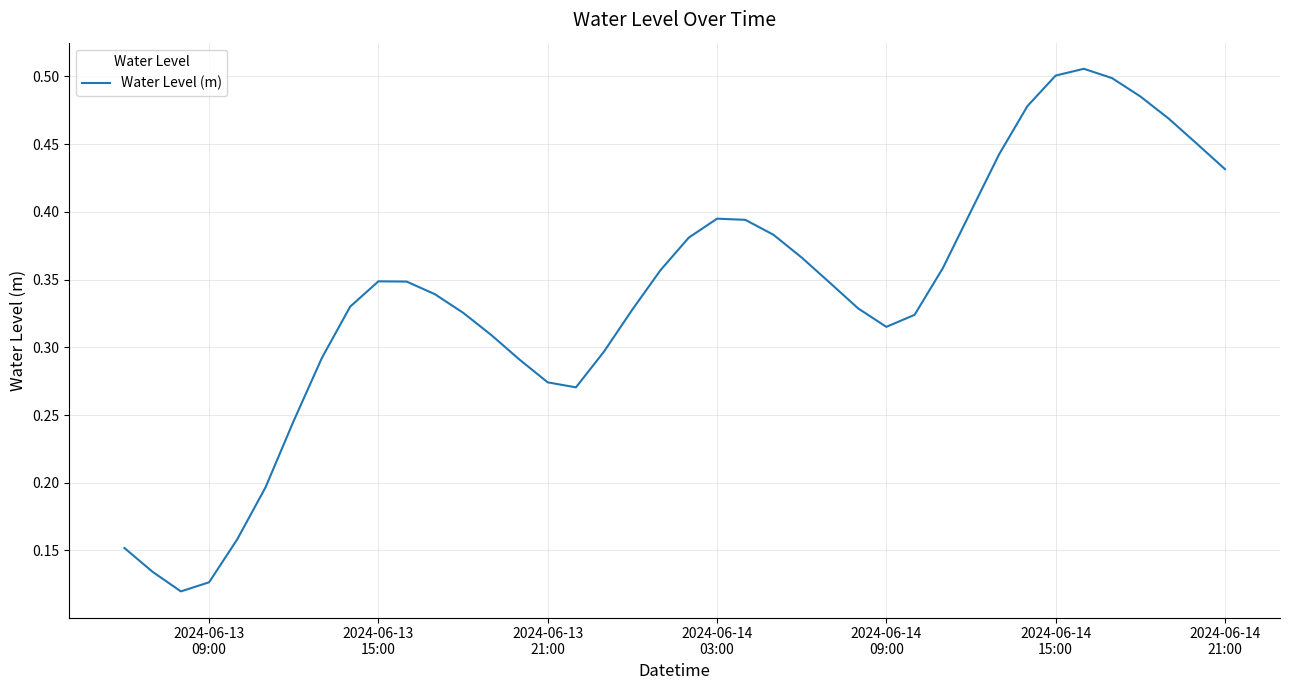

Reading right to left, transcribe all the data shown in this chart.

0.4	0.5	0.5	0.5	0.5	0.5	0.5	0.5	0.4	0.4	0.4	0.3	0.3	0.3	0.3	0.4	0.4	0.4	0.4	0.4	0.4	0.3	0.3	0.3	0.3	0.3	0.3	0.3	0.3	0.3	0.3	0.3	0.3	0.2	0.2	0.2	0.1	0.1	0.1	0.2